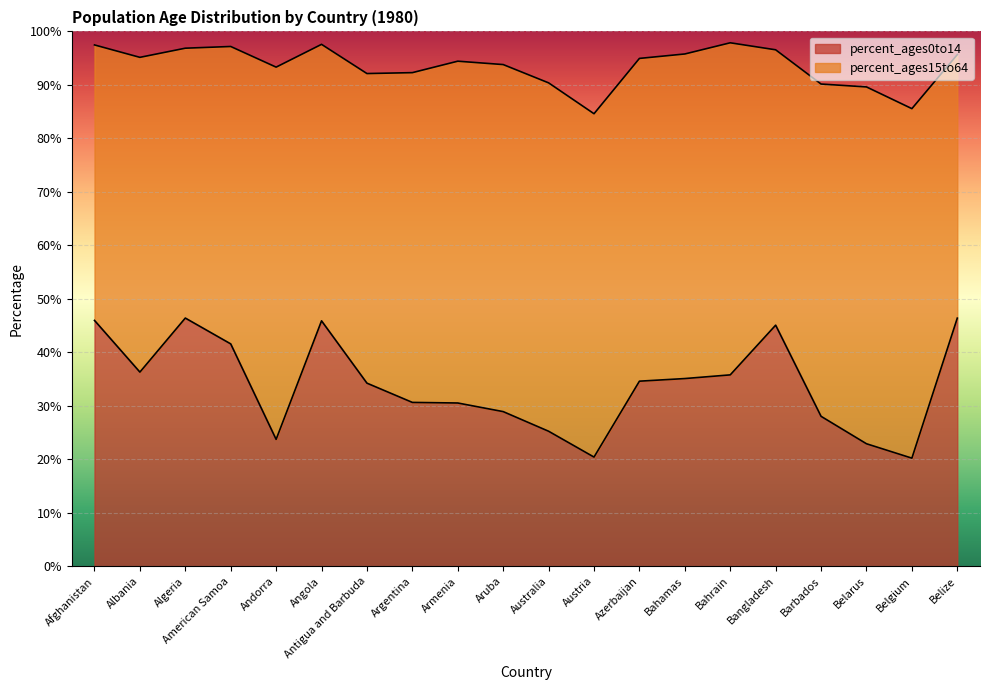

What is the label of the 5th point from the left?

Andorra